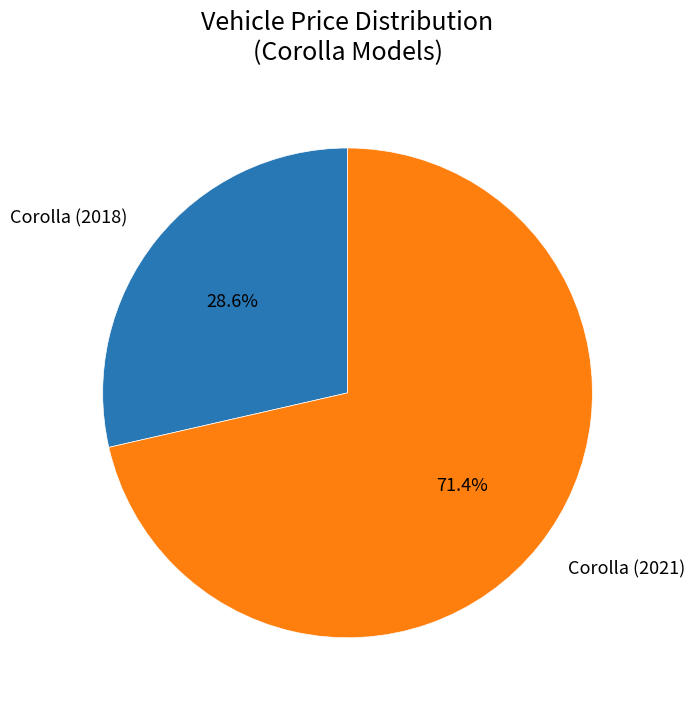

What is the smallest slice in the pie chart?

Corolla (2018)